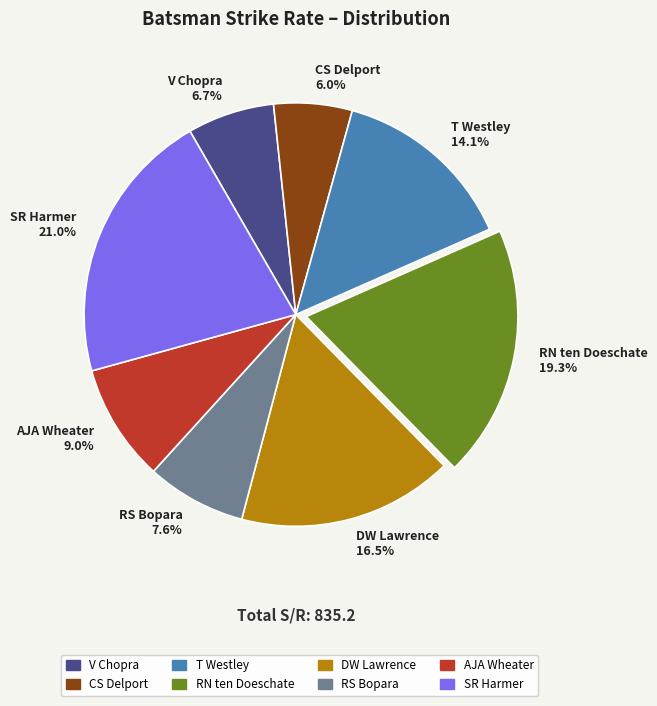

Which has a higher value, SR Harmer or AJA Wheater?

SR Harmer